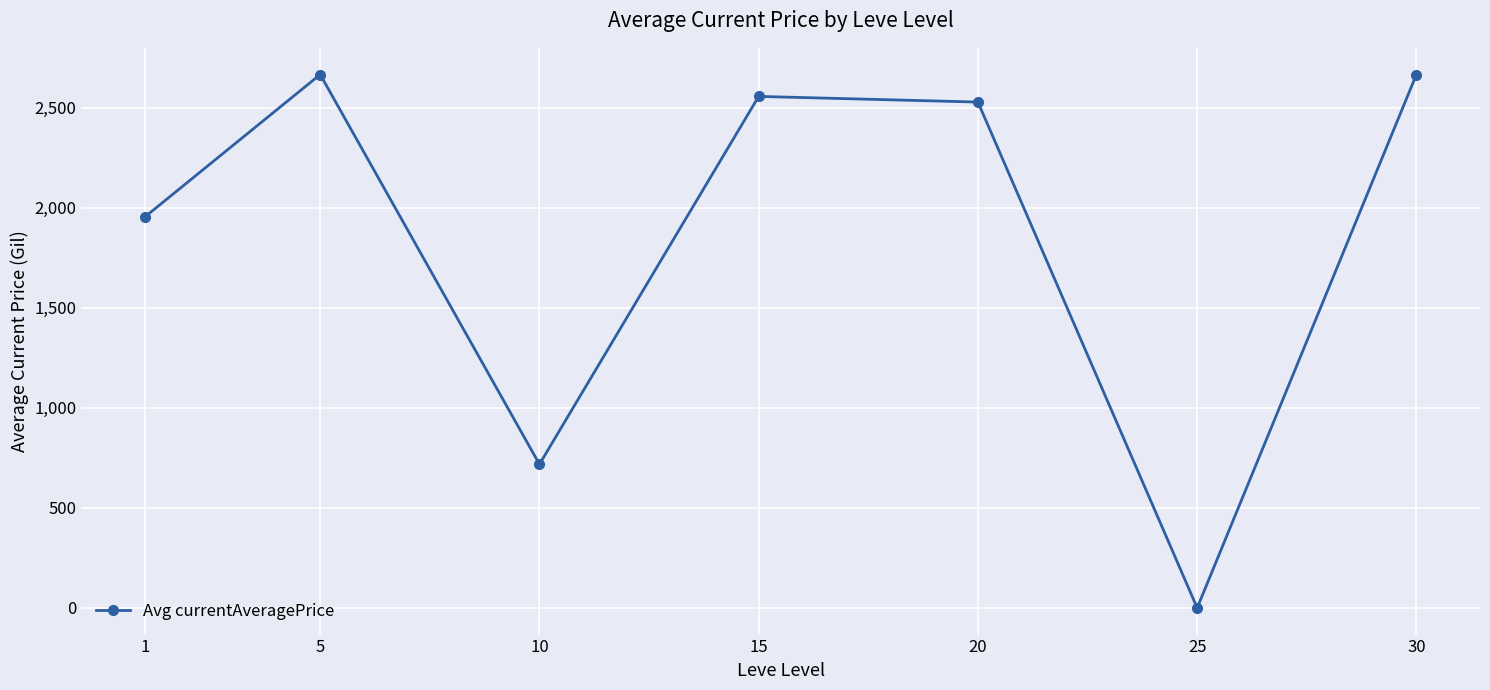

How many values are below 2528?

3